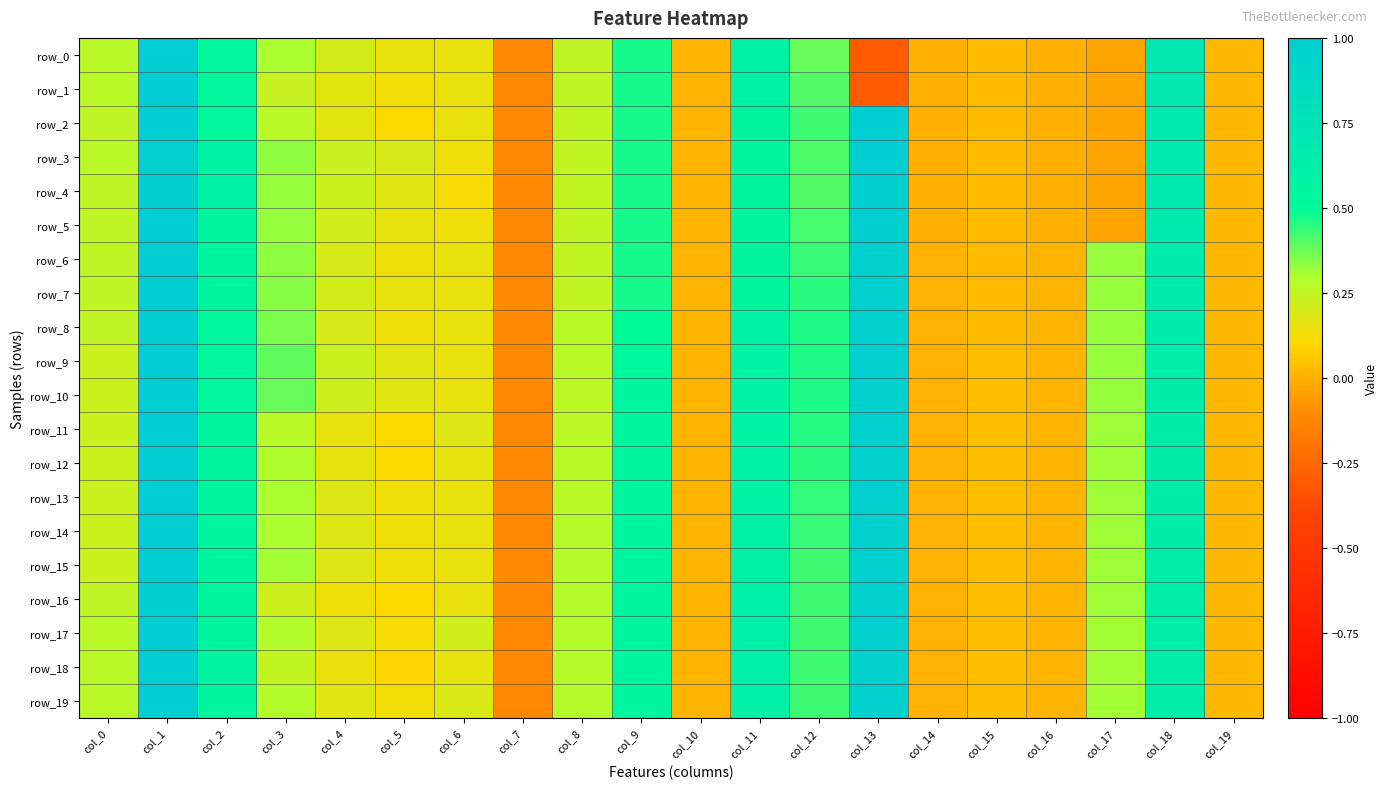

What is the sum of all row_15 values?

6.3